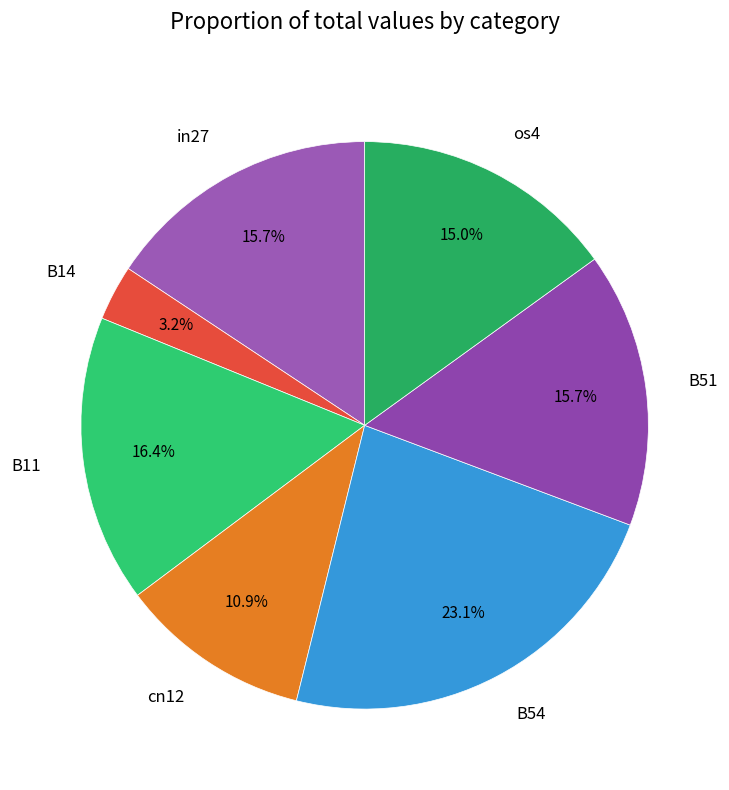

Is B54 the majority of the pie?

No